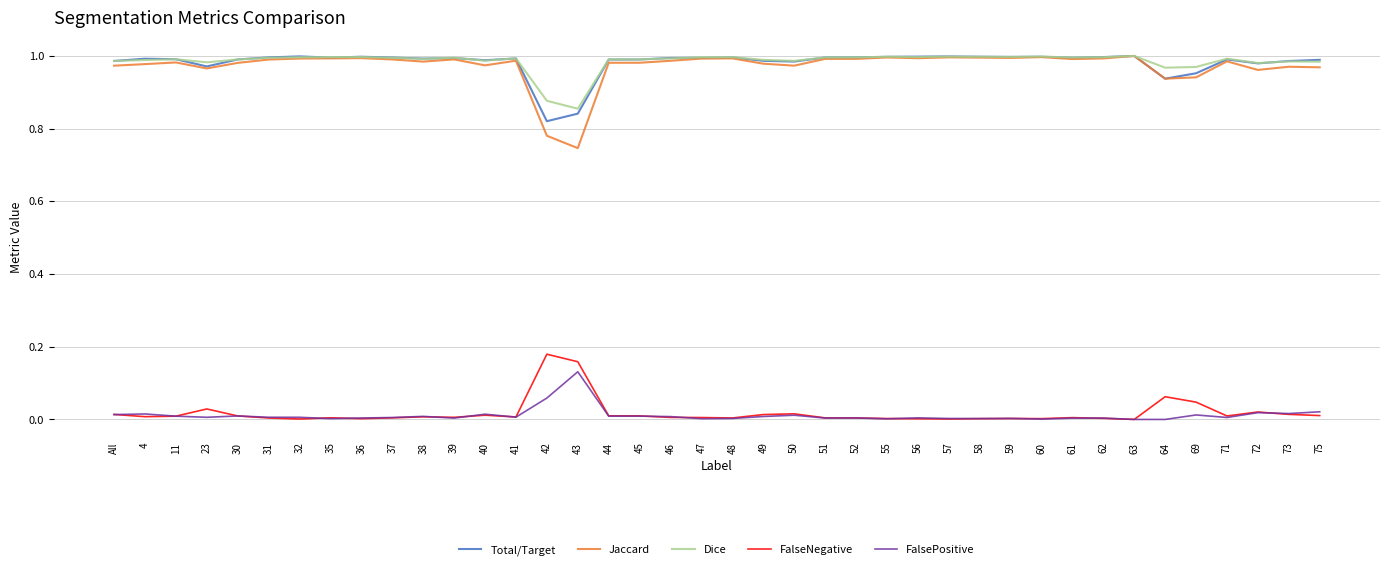

Which series has the widest spread of values?

Jaccard